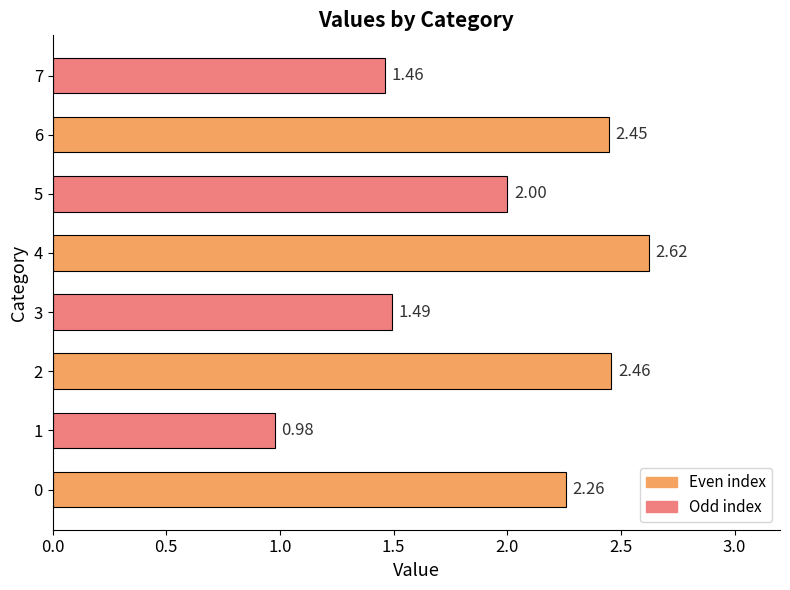

What is the sum of all values?

15.7